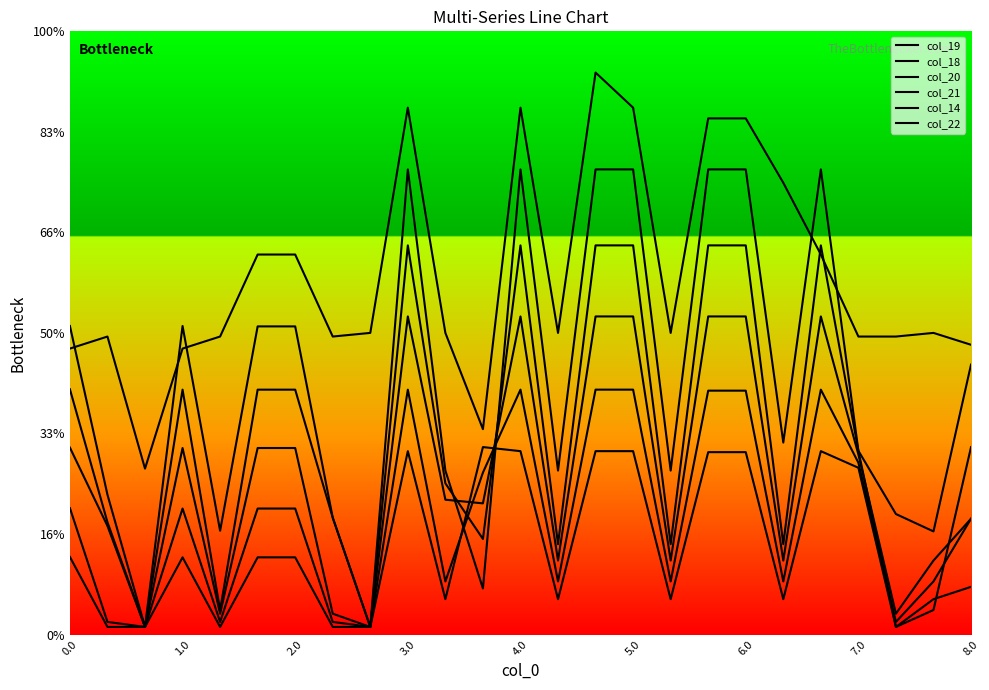

Reading left to right, what are all the values shown in this chart?

col_19: 975.9	446.8	30.2	974.3	97.7	974.3	974.3	464.8	30.2	1548.4	601.7	380.3	1548.4	359.7	1548.4	1548.4	359.7	1548.4	1548.4	359.7	1548.4	731.0	30.2	97.7	745.6
col_18: 1227.6	556.4	30.2	1227.6	413.0	1226.1	1226.1	465.0	30.2	1850.6	652.4	183.3	1850.6	652.4	1850.6	1850.6	652.4	1850.6	1850.6	763.9	1850.6	731.2	479.5	410.4	1074.1
col_20: 743.7	432.1	30.2	742.2	83.0	742.2	742.2	83.0	30.2	1265.7	536.5	522.0	1265.7	294.5	1265.7	1265.7	294.5	1265.7	1265.7	294.5	1265.7	716.3	83.0	294.5	460.8
col_21: 502.9	50.3	30.2	501.4	50.3	501.4	501.4	50.3	30.2	974.4	211.3	644.3	974.4	211.3	974.4	974.4	211.3	970.4	970.4	211.3	974.4	683.6	50.3	211.3	460.8
col_14: 1137.8	1185.7	660.2	1137.8	1185.7	1512.0	1512.0	1185.7	1200.2	2096.3	1200.2	817.3	2096.3	1200.2	2236.0	2096.3	1200.2	2053.7	2053.7	1797.4	1512.0	1185.7	1185.7	1200.2	1152.9
col_22: 308.7	30.2	30.2	307.2	30.2	307.2	307.2	30.2	30.2	729.7	140.7	745.9	729.7	140.7	729.7	729.7	140.7	725.7	725.7	140.7	729.7	663.6	30.2	140.7	189.8